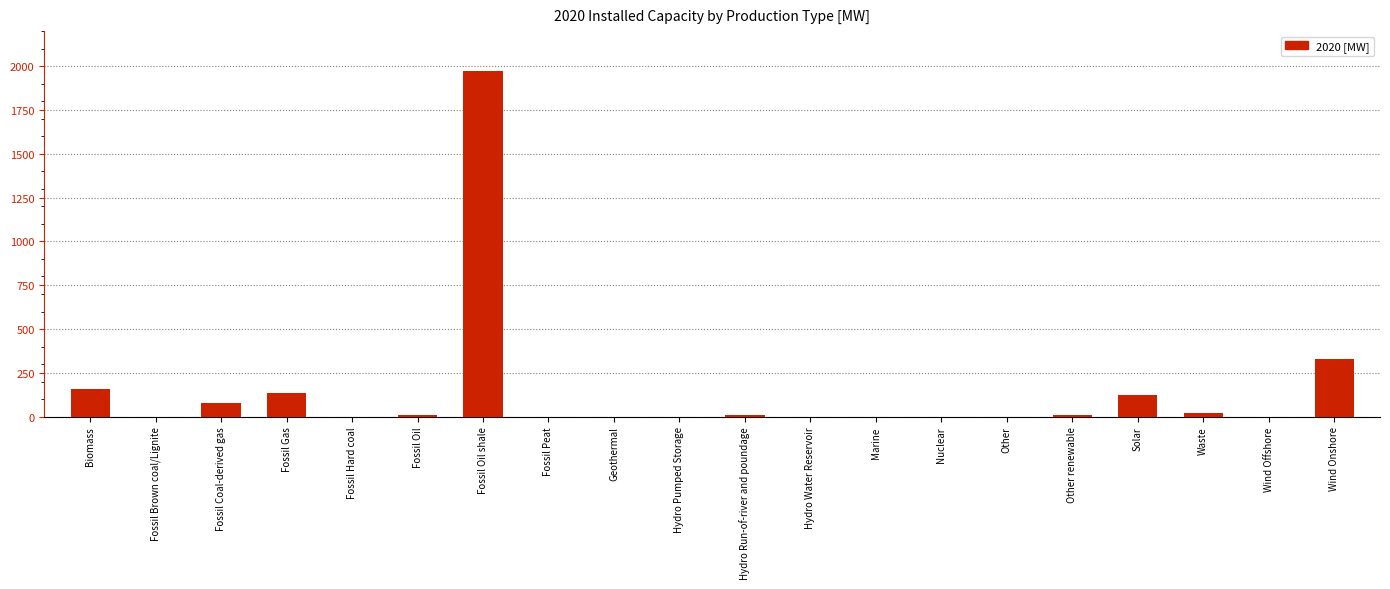

Does the chart contain stacked bars?

No